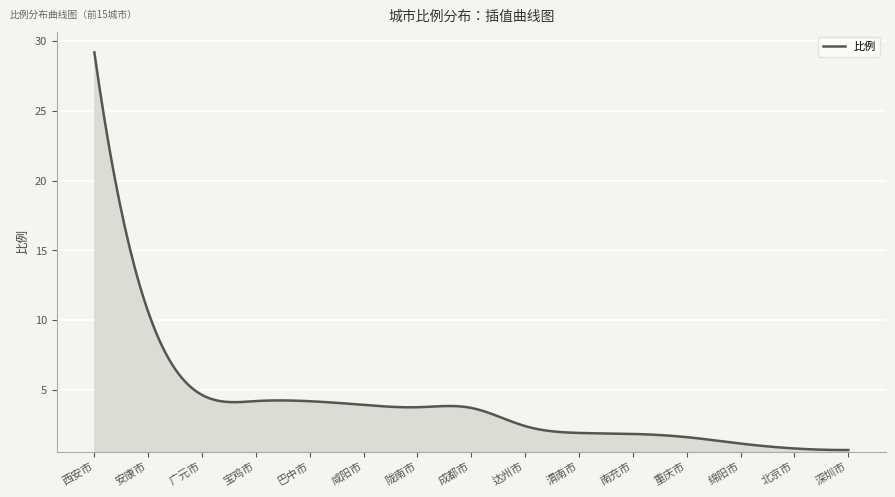

What is the minimum value shown in the chart?

0.7